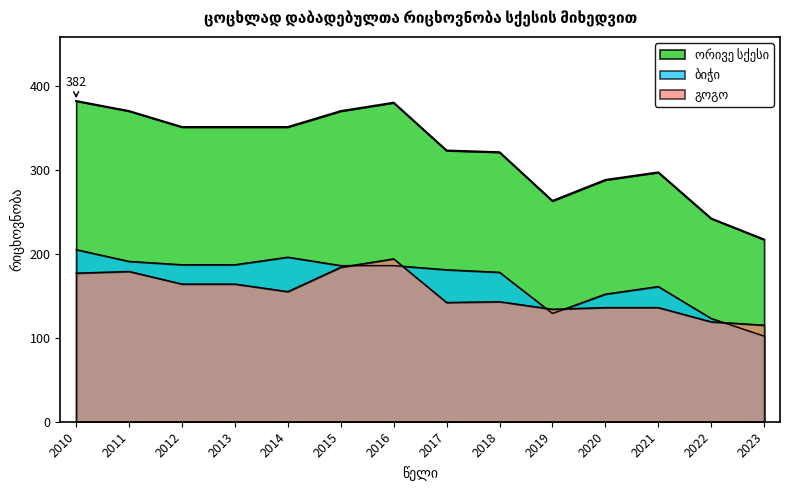

What are all the series names shown in the legend?

ორივე სქესი, ბიჭი, გოგო